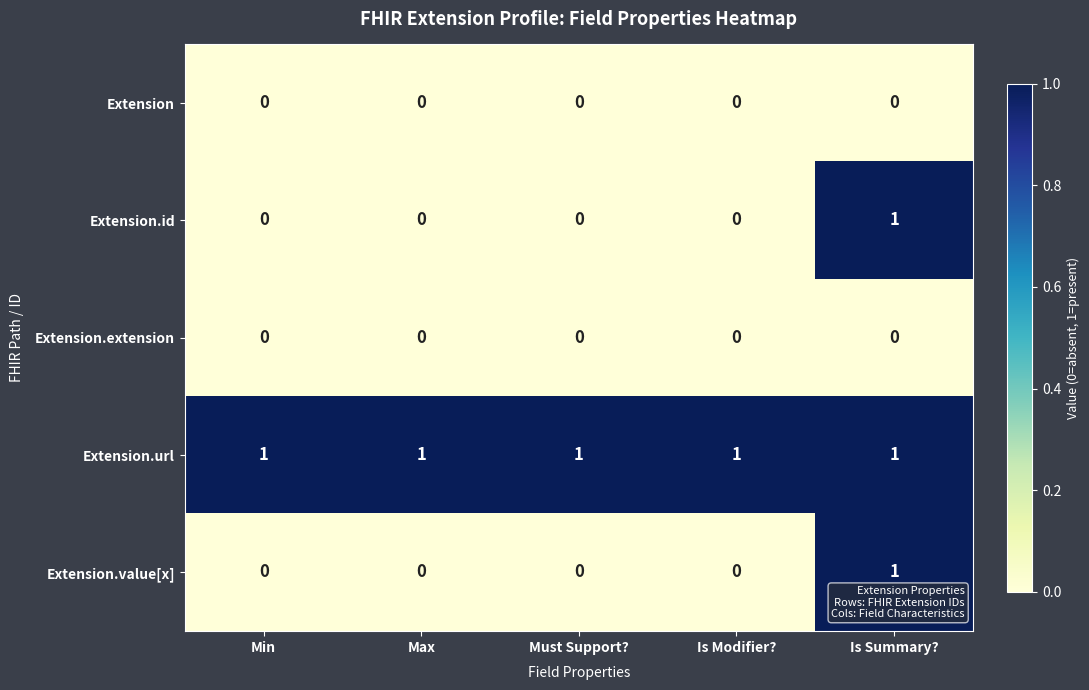

Is the value of Extension.id at Is Summary? greater than the value of Extension.value[x] at Max?

Yes